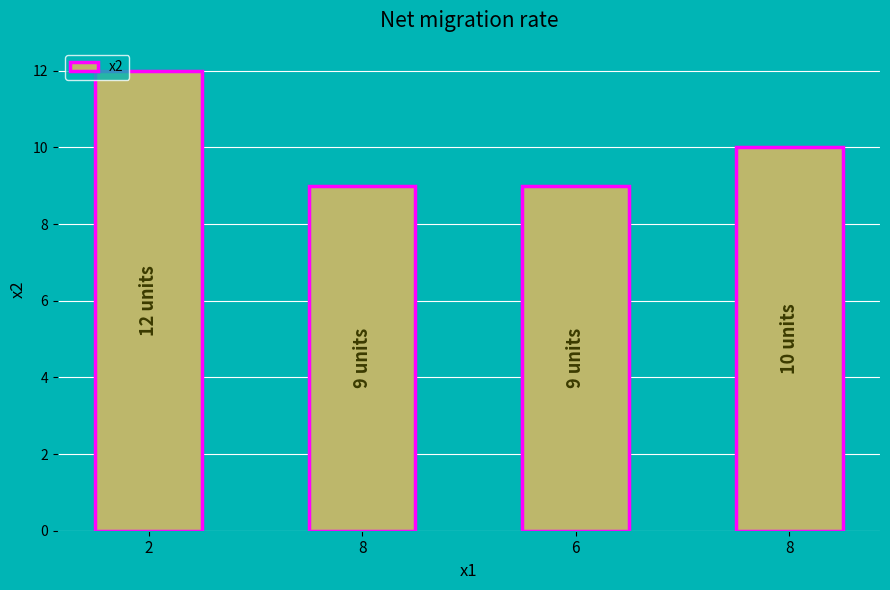

What is the label of the 3rd bar from the left?

6